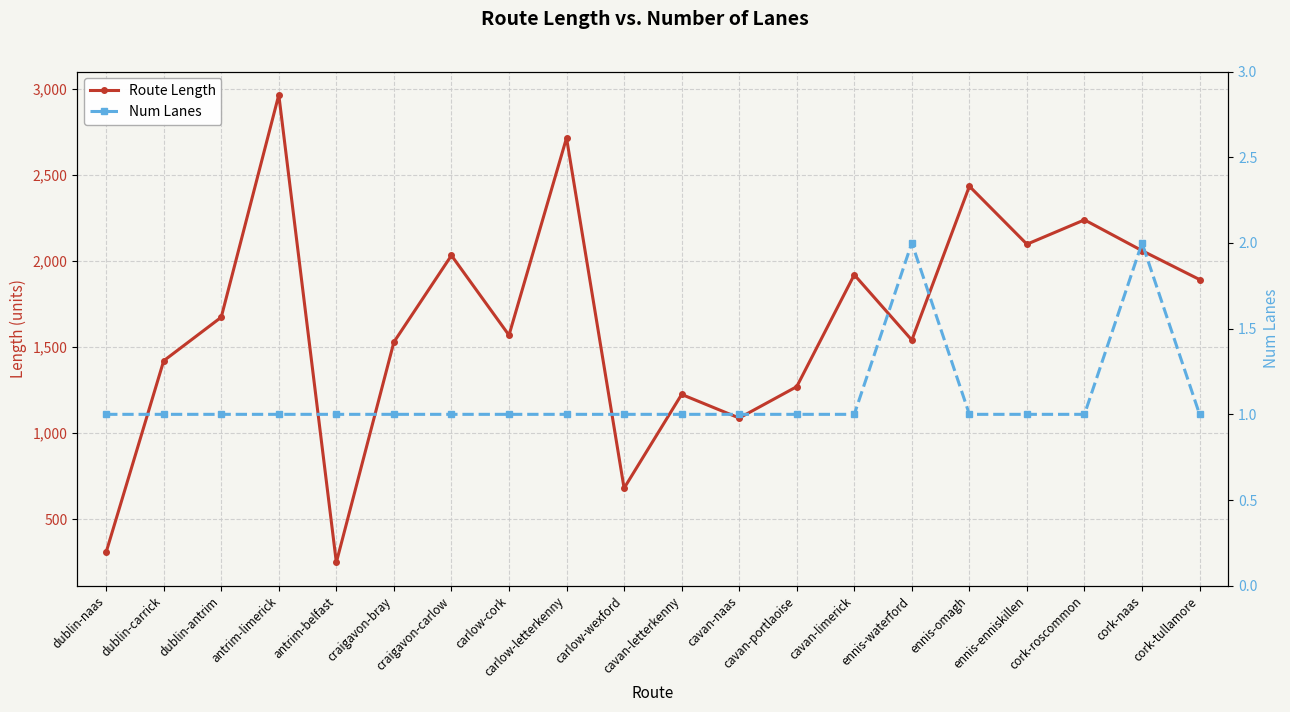

Where is Route Length nearest to the value 1606?

carlow-cork